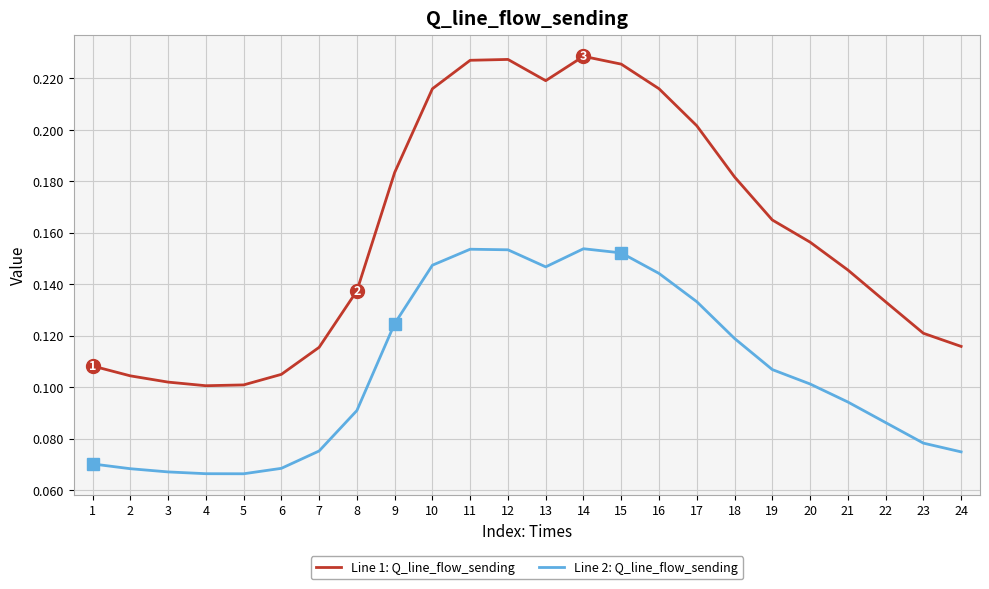

Which series has the largest range (max minus min)?

Line 1: Q_line_flow_sending